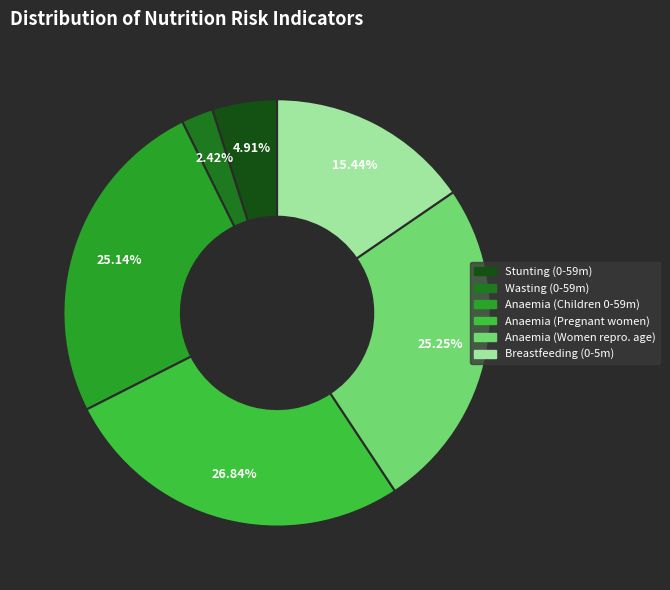

Is there a majority slice in this chart?

No